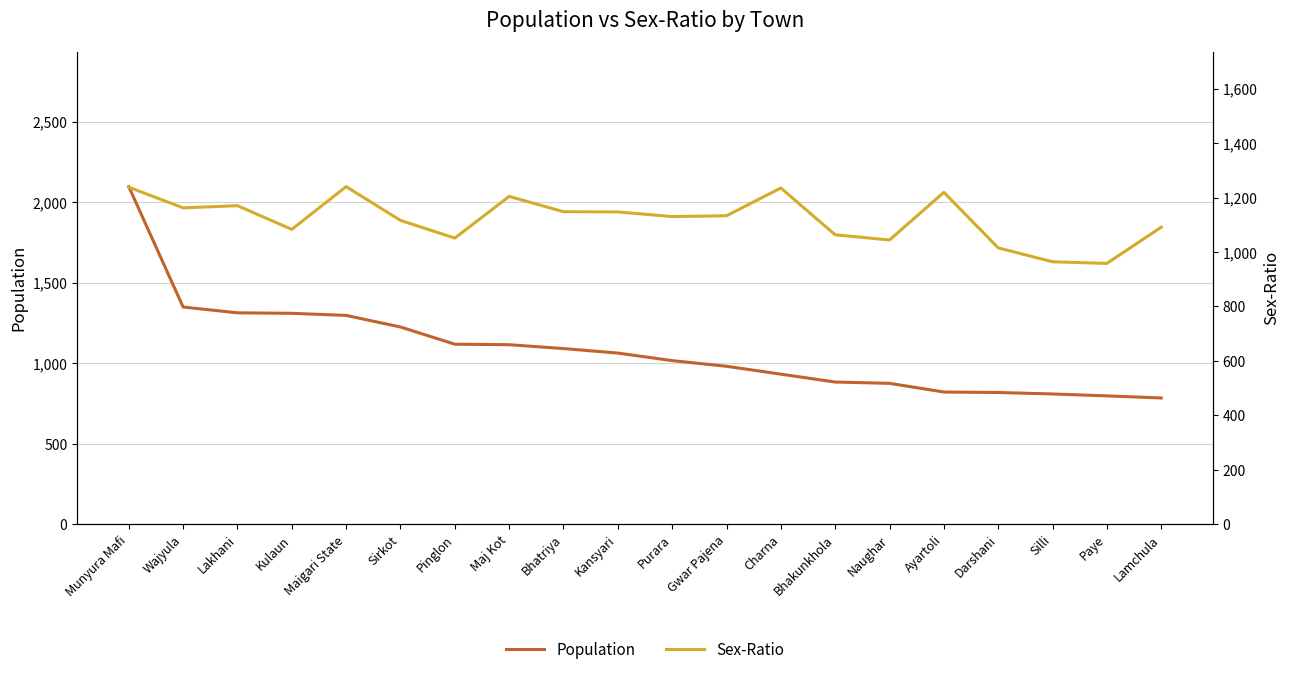

True or false: Population has a value of 300 at Pinglon.

False